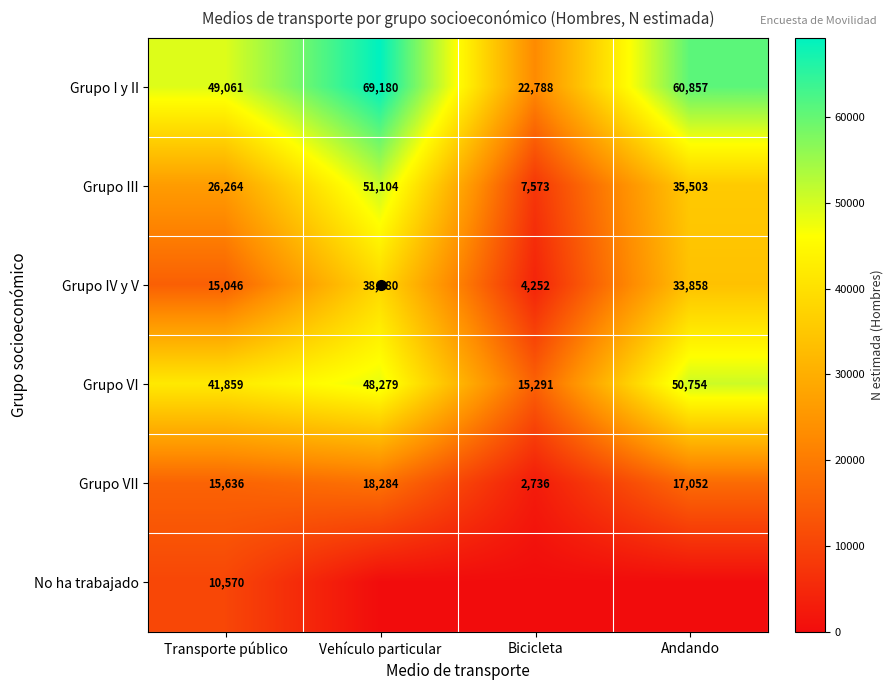

The value of Grupo I y II at Andando is 60857. True or false?

True